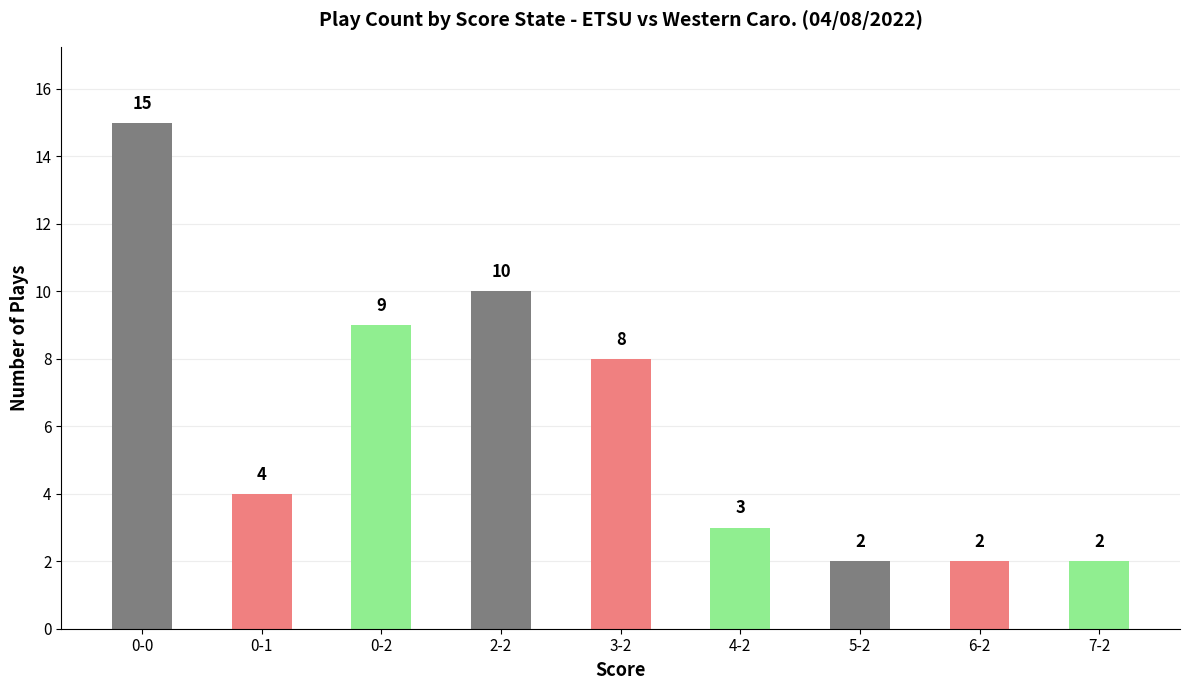

How many bars are there in total?

9